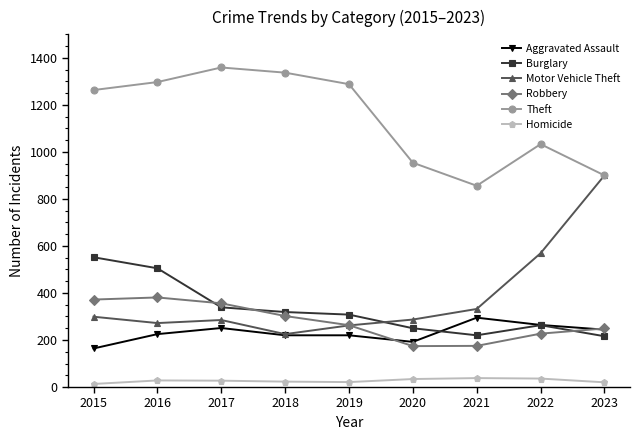

In Theft, how many points are higher than both neighbors (excluding endpoints)?

2